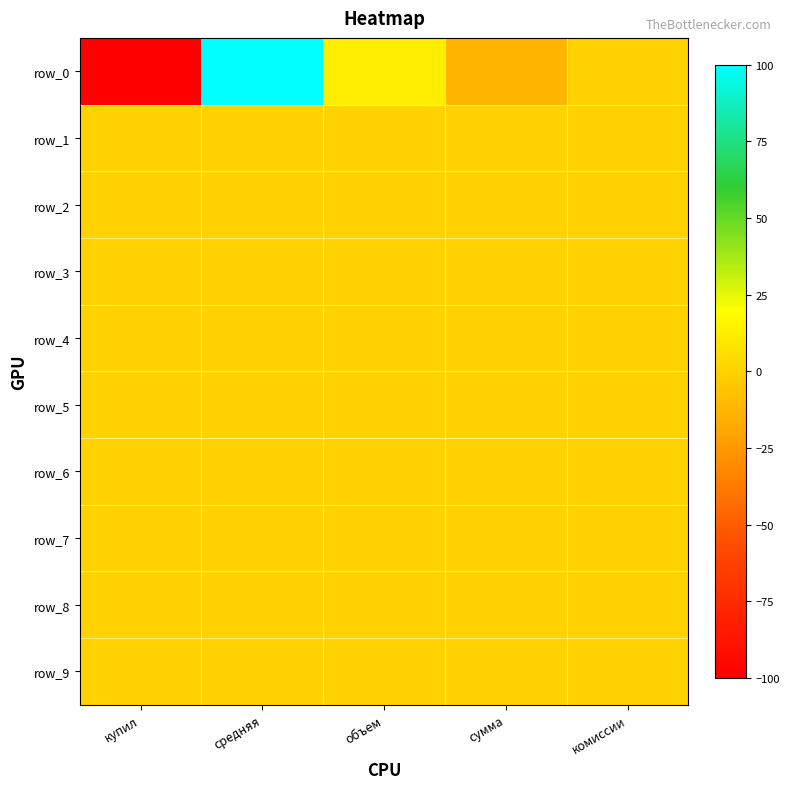

The value of row_9 at средняя is 0.0. True or false?

True